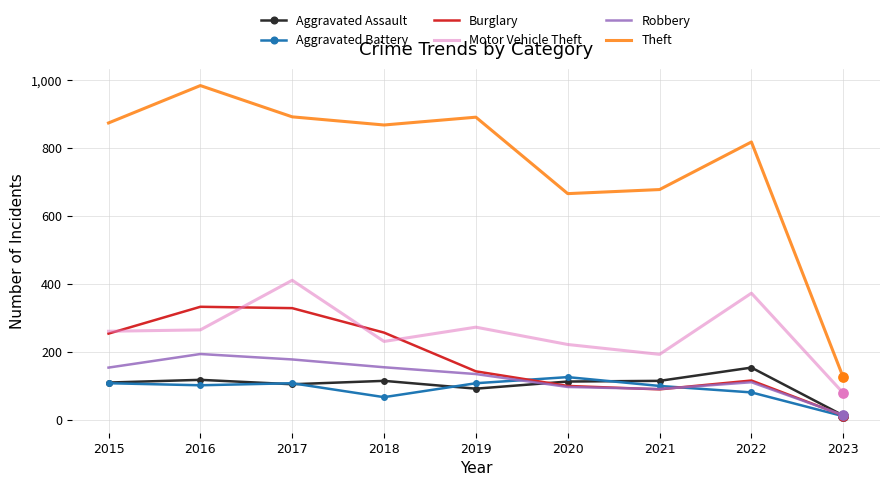

Which series has the largest range (max minus min)?

Theft